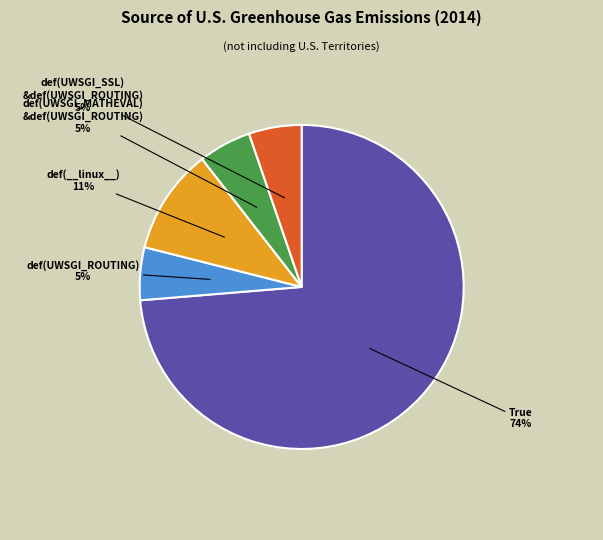

What percentage is the True slice, to the nearest percent?

74%